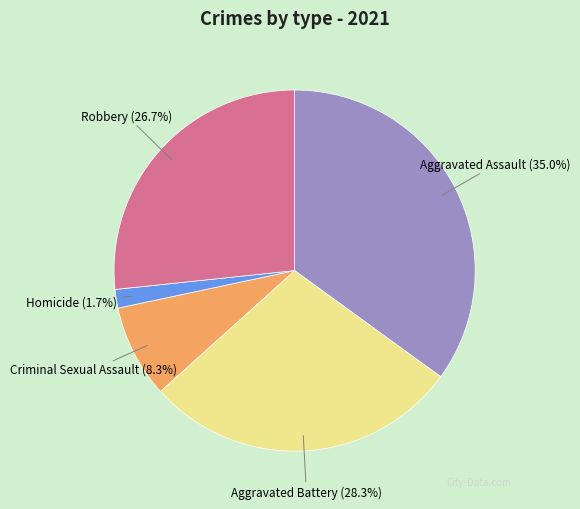

Is there a majority slice in this chart?

No